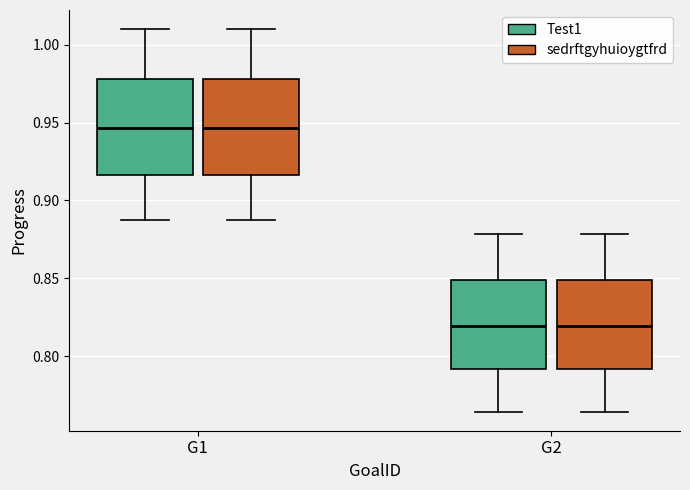

Reading left to right, transcribe this box plot: for each box, give where its median line is, the range the box spans, and where its two whiskers end, as read against the y-axis. The values are not printed on the chart, so give them approximately, as read against the axis.

G1 (Test1): median 0.945, box 0.915 to 0.980, whiskers 0.885 to 1.010
G1 (sedrftgyhuioygtfrd): median 0.945, box 0.915 to 0.980, whiskers 0.885 to 1.010
G2 (Test1): median 0.820, box 0.790 to 0.850, whiskers 0.765 to 0.880
G2 (sedrftgyhuioygtfrd): median 0.820, box 0.790 to 0.850, whiskers 0.765 to 0.880